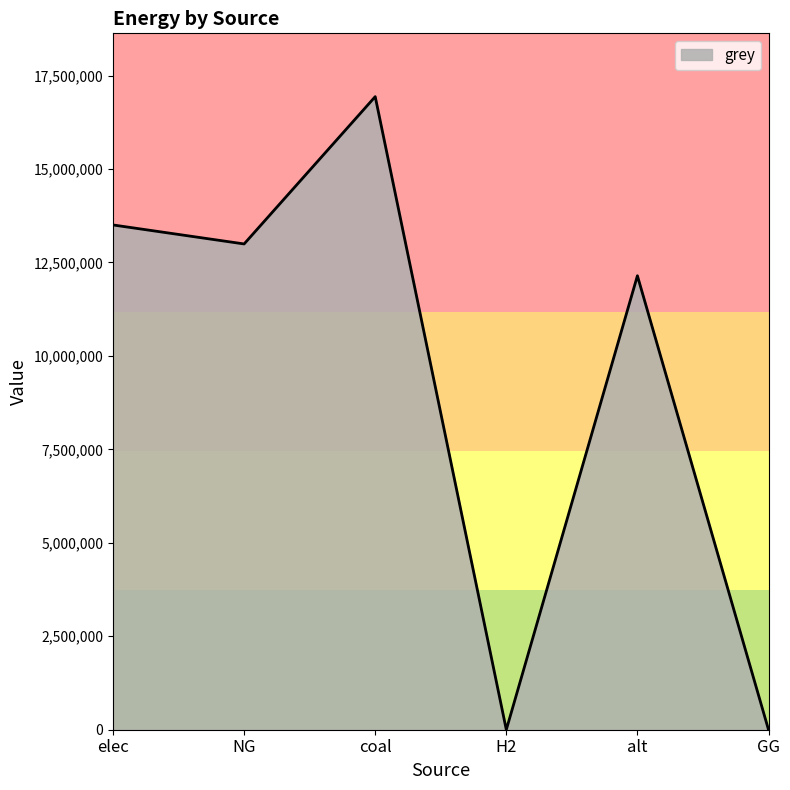

What is the difference between the second highest and minimum values?

13503227.3